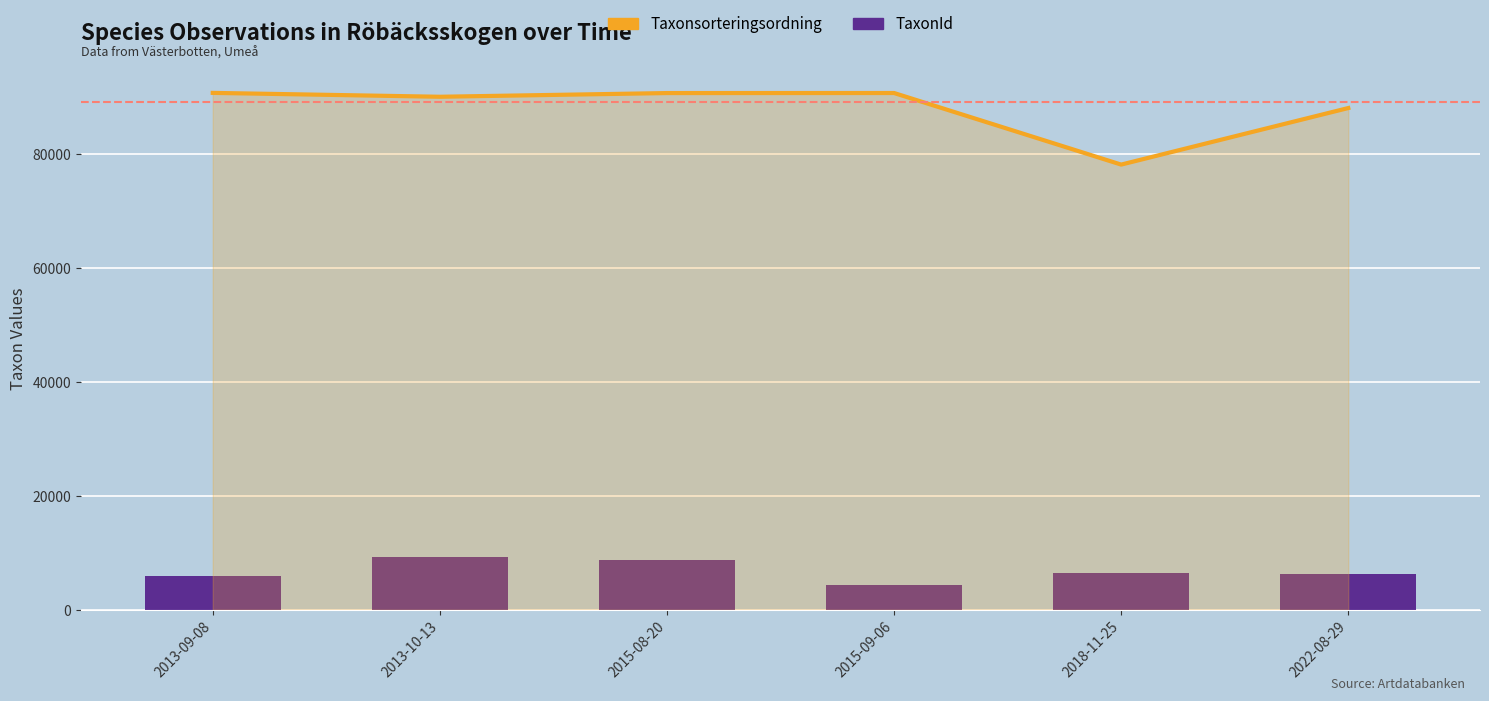

Reading right to left, list all the values displayed in this chart.

Taxonsorteringsordning: 2022-08-29=88019.0	2018-11-25=78098.0	2015-09-06=90653.0	2015-08-20=90645.0	2013-10-13=89996.5	2013-09-08=90676.0
TaxonId: 2022-08-29=6276.0	2018-11-25=6453.0	2015-09-06=4364.0	2015-08-20=8722.0	2013-10-13=9208.0	2013-09-08=5966.0